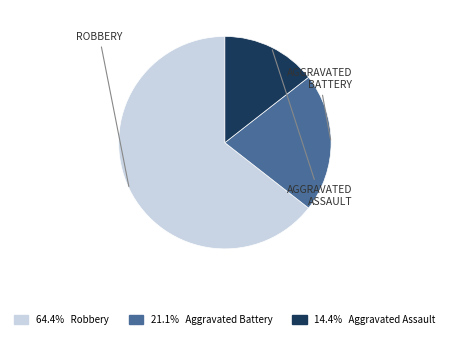

Does any single category account for the majority?

Yes